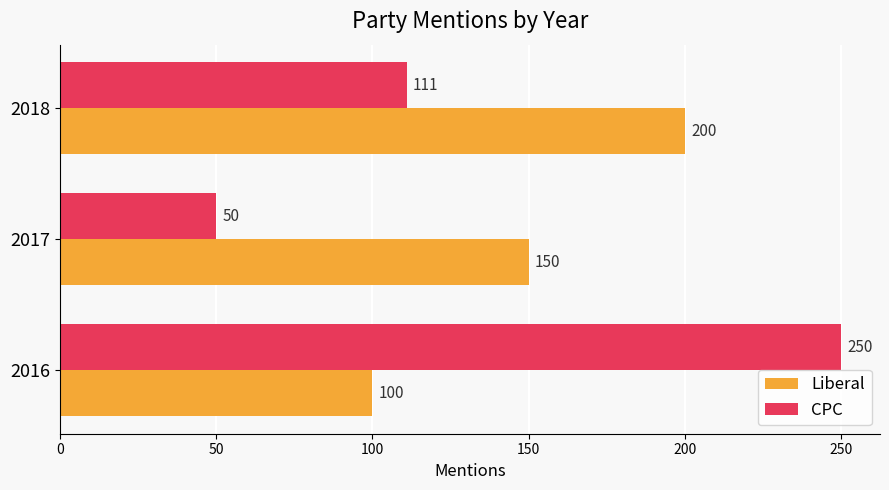

At which category does the chart reach its minimum across all series?

2017